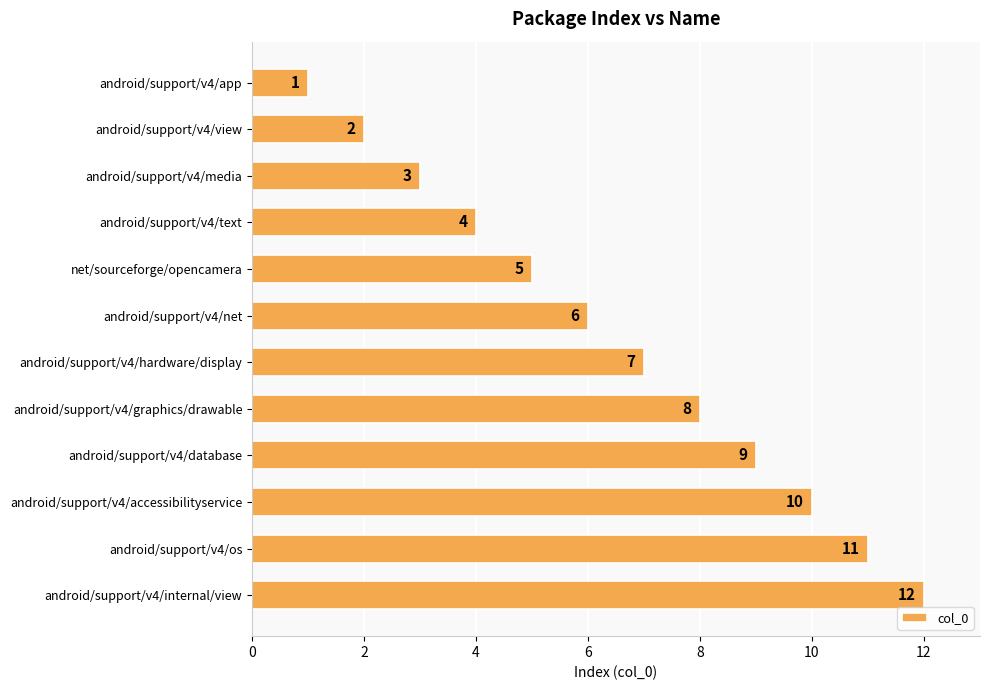

Are the bars grouped side by side (vs. stacked)?

No